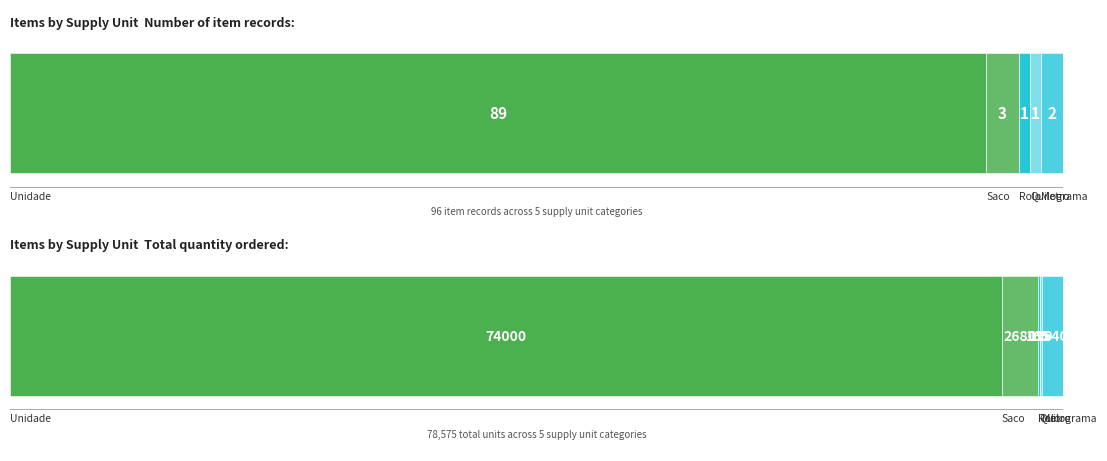

Where does the data first go above 2?

Unidade